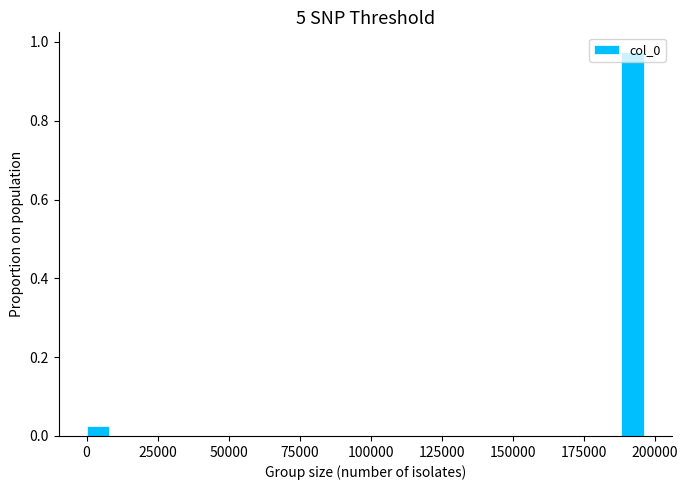

Read against the x-axis, roughly where is the centre of the tallest bar?

190000